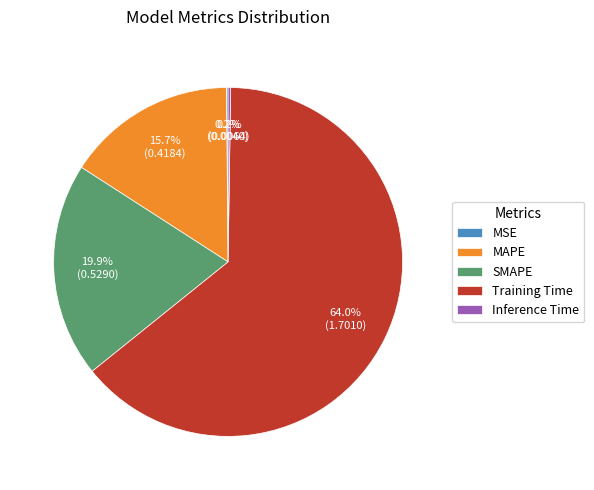

Combined, what portion of the pie is Training Time and MAPE?

79.7%